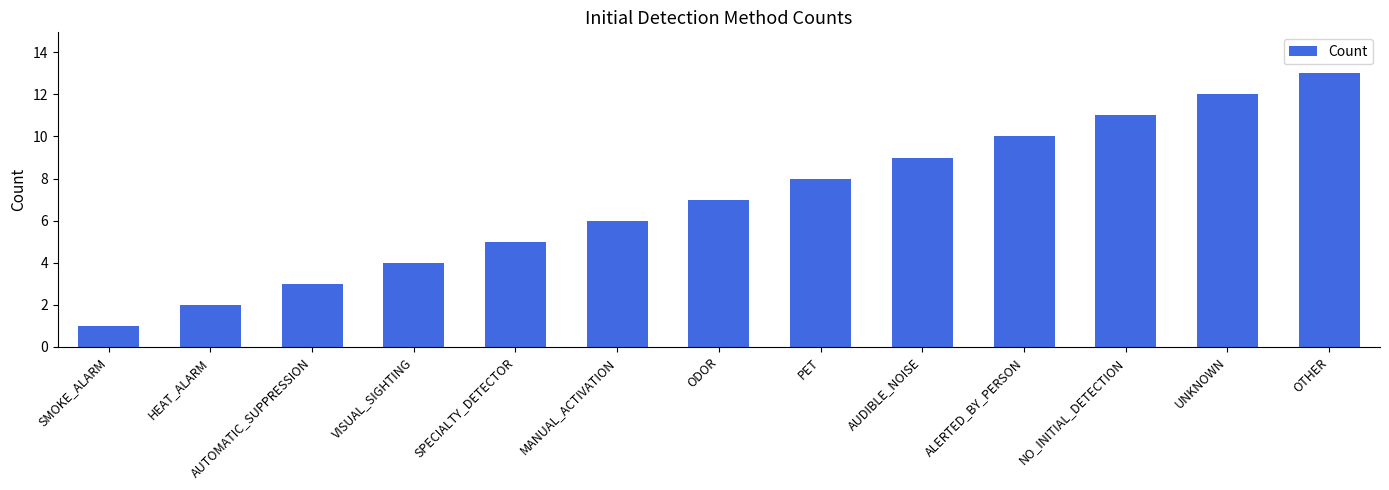

Rank the categories by value from lowest to highest.

SMOKE_ALARM, HEAT_ALARM, AUTOMATIC_SUPPRESSION, VISUAL_SIGHTING, SPECIALTY_DETECTOR, MANUAL_ACTIVATION, ODOR, PET, AUDIBLE_NOISE, ALERTED_BY_PERSON, NO_INITIAL_DETECTION, UNKNOWN, OTHER